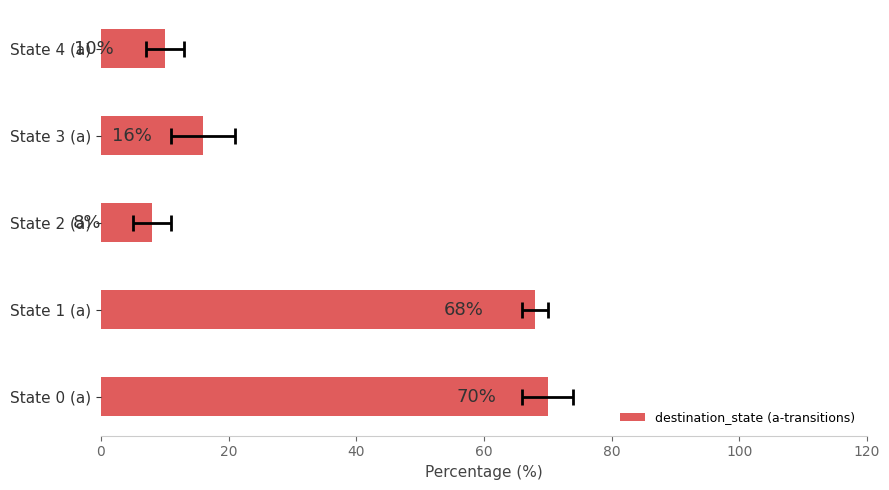

How many distinct data groups are displayed?

1